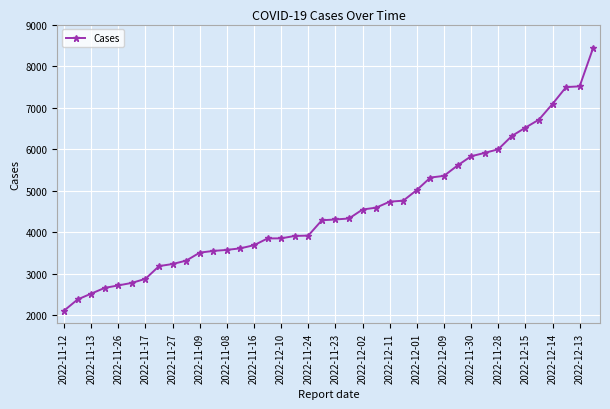

What is the value of the 5th point from the left?

2714